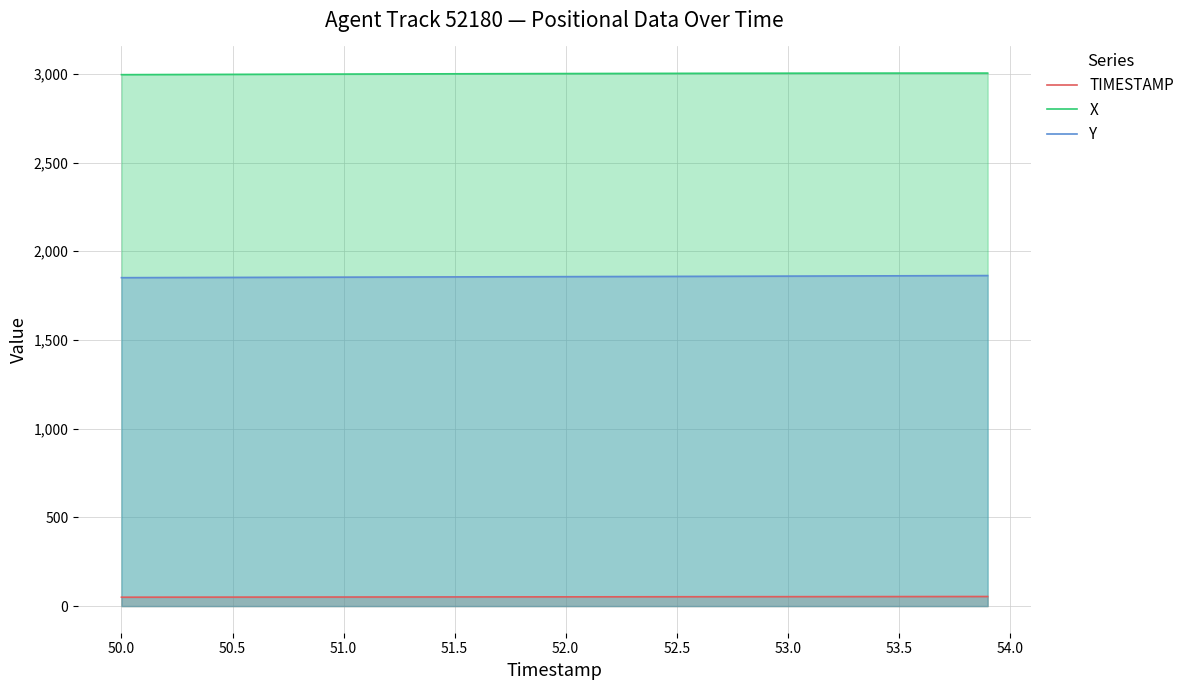

True or false: X and Y intersect in this chart.

False